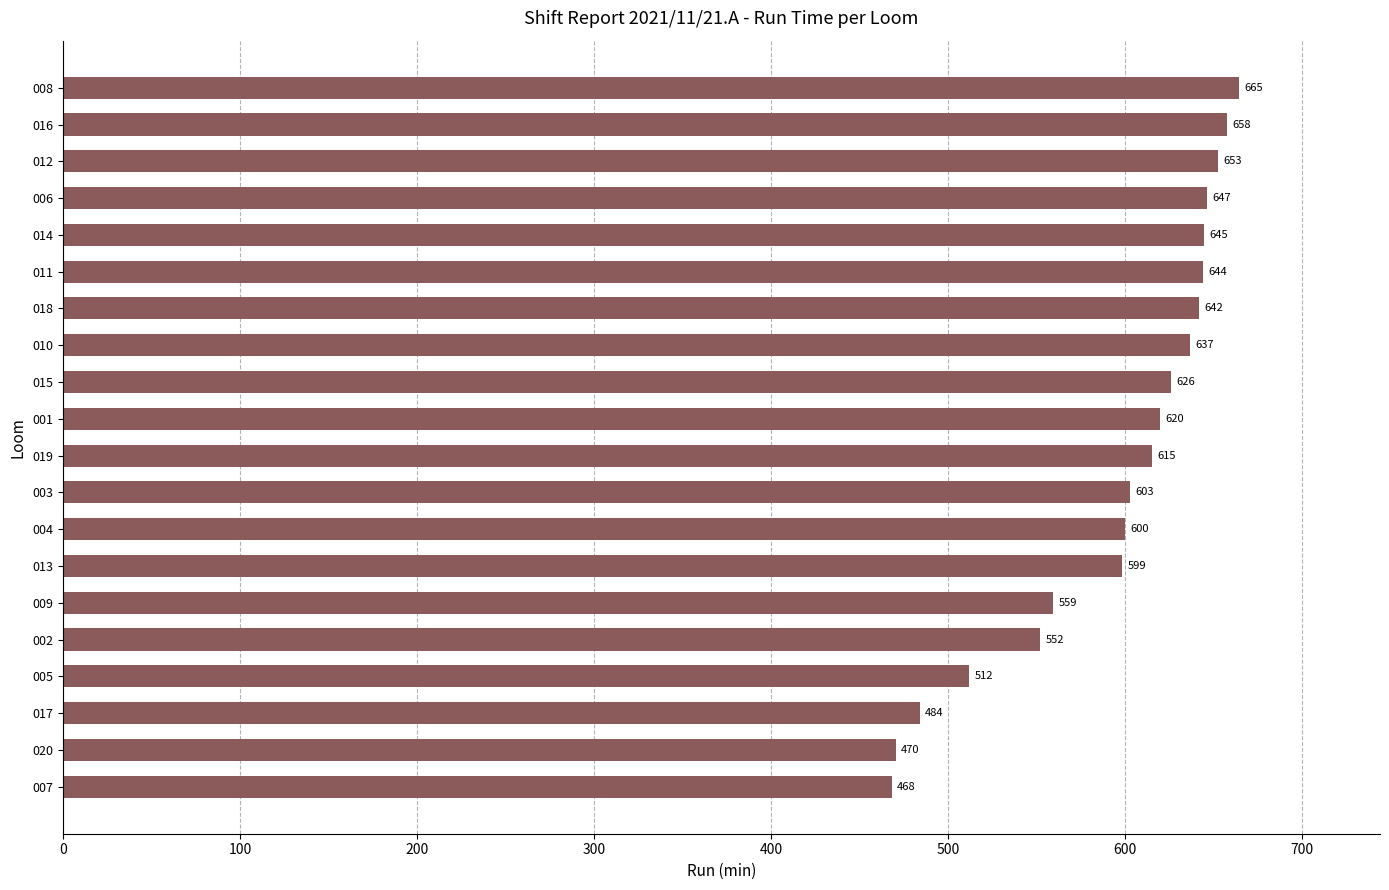

What is the label of the 4th bar from the top?

006